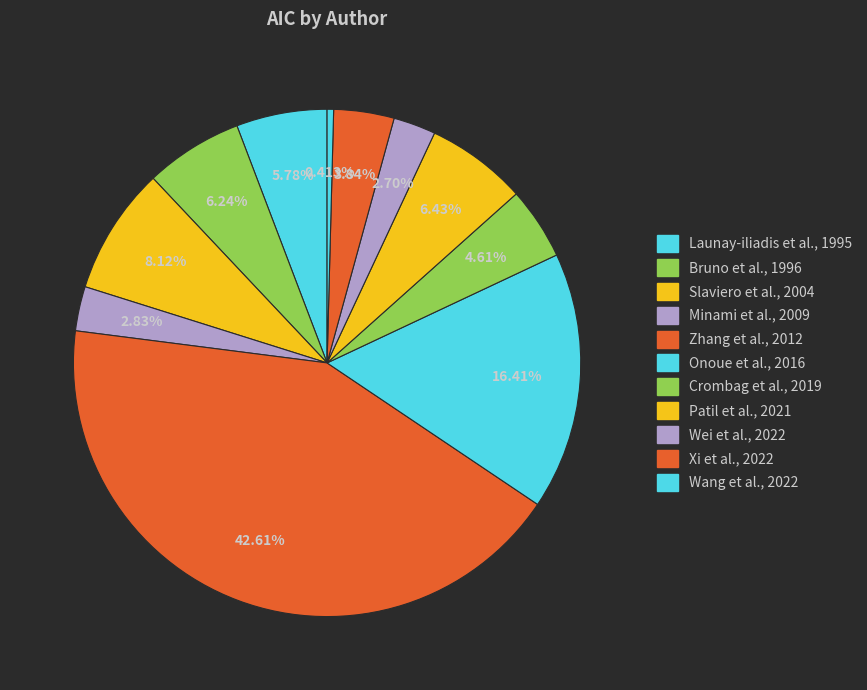

To the nearest percent, what is the average slice percentage?

9%